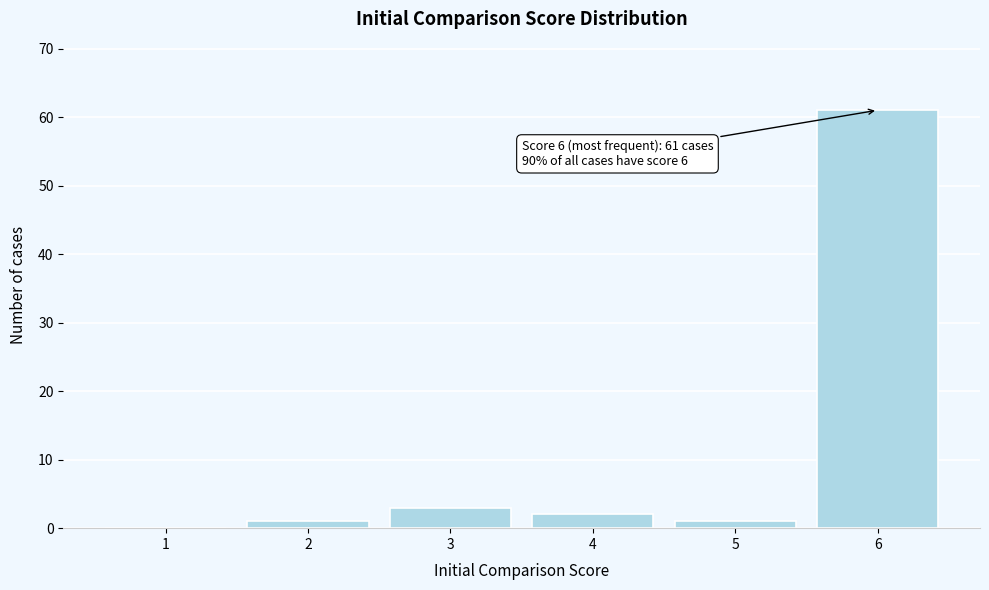

Reading right to left, transcribe all the data shown in this chart.

6=61	5=1	4=2	3=3	2=1	1=0